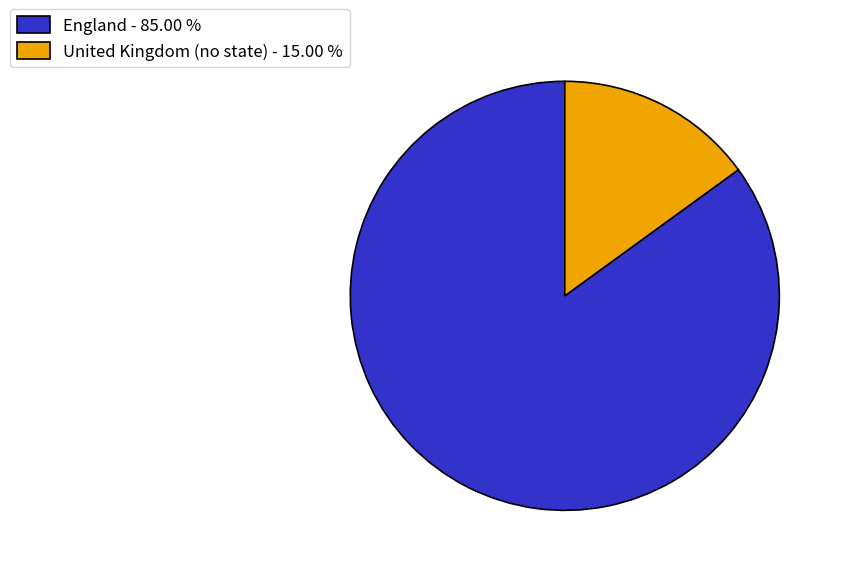

Is it true that United Kingdom (no state) is 15% of the pie?

True